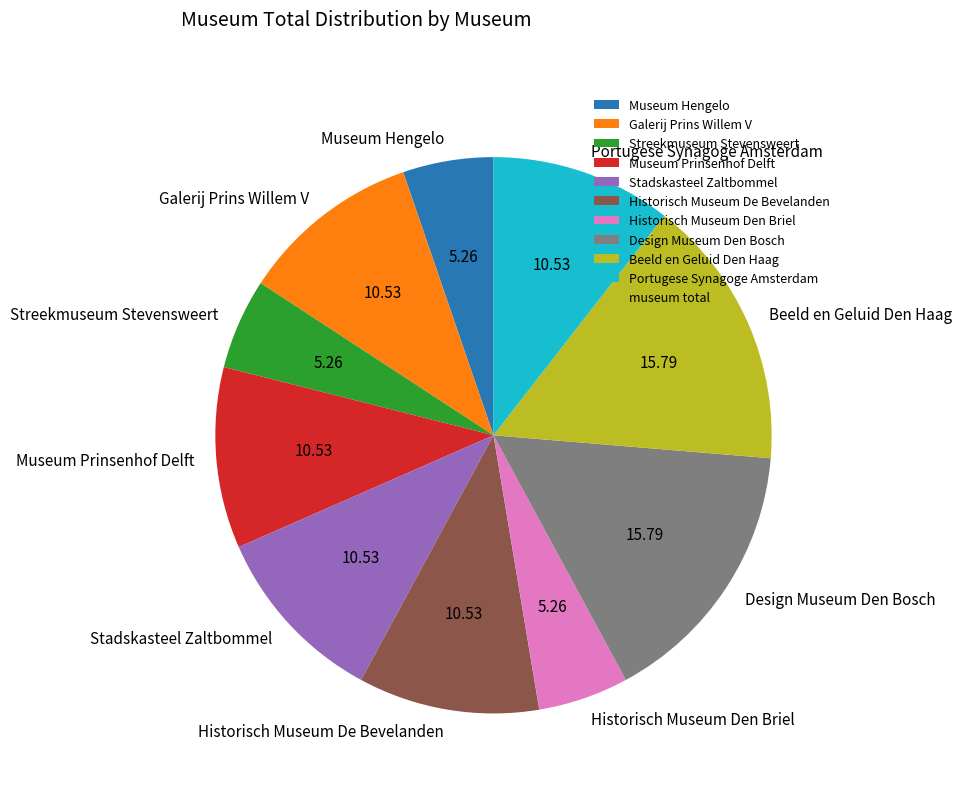

The Beeld en Geluid Den Haag slice represents 16% of the pie. True or false?

True